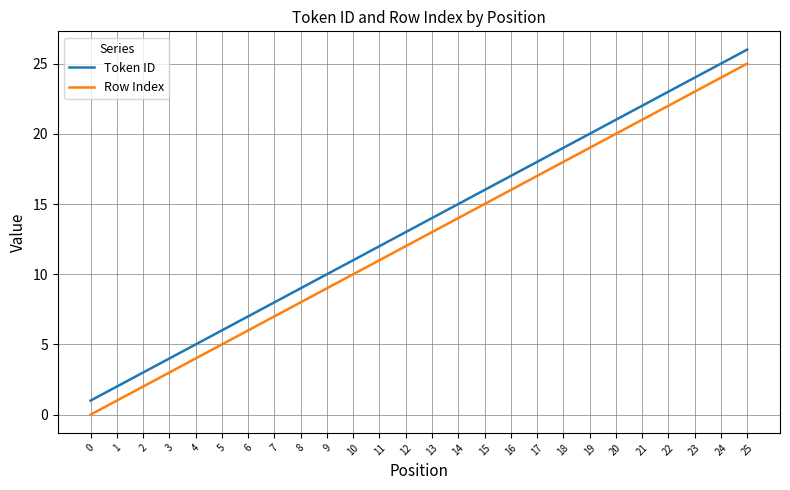

True or false: Row Index and Token ID cross at least once.

False